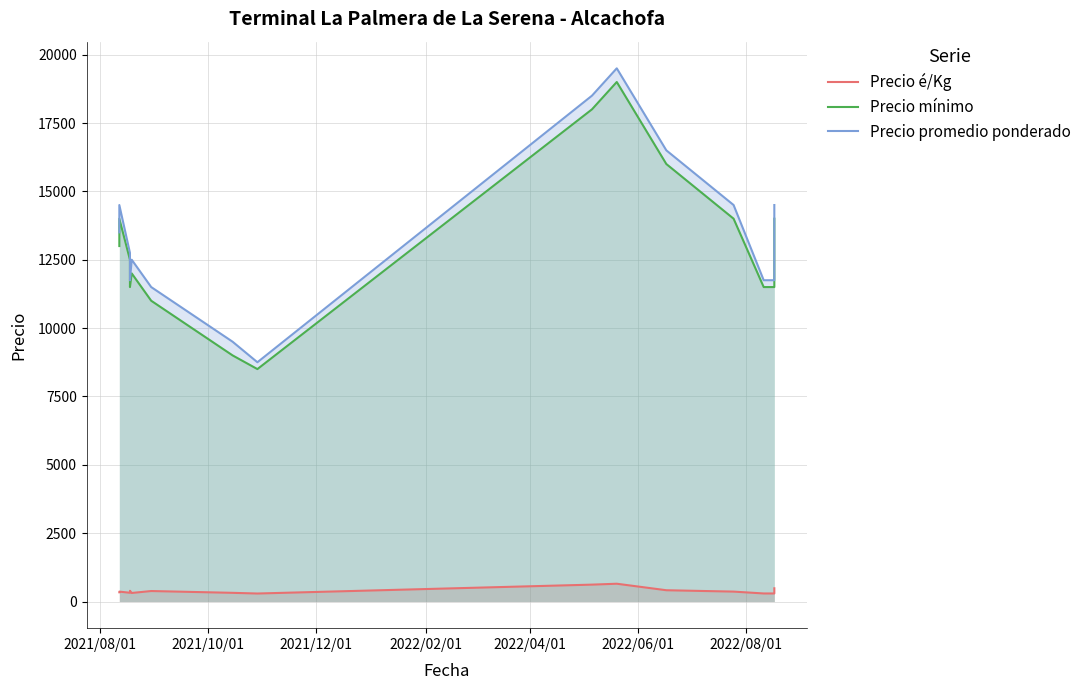

Is the value of Precio é/Kg at 2021/12/01 greater than the value of Precio mínimo at 2022/04/01?

No